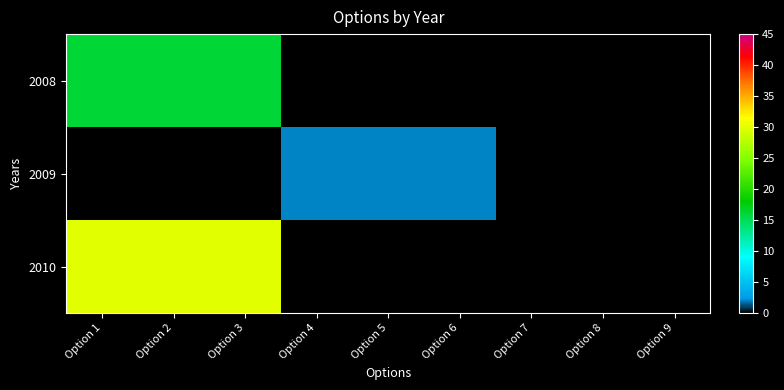

Which series has the largest total across all categories?

2010